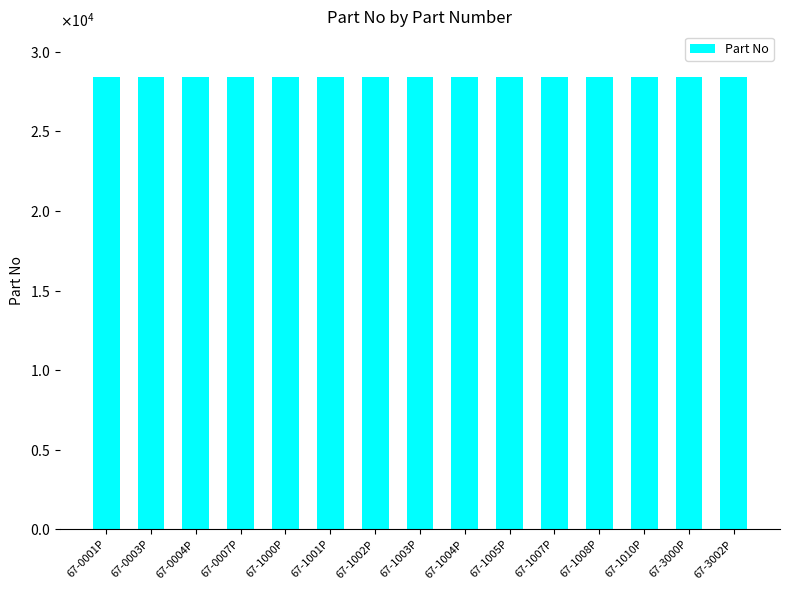

At which category does the chart reach its peak across all series?

67-3002P